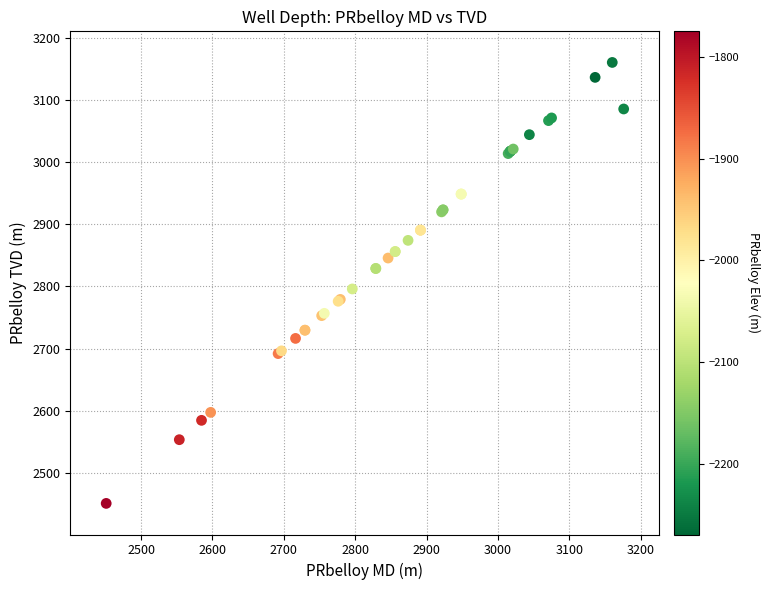

What Y value in the scatter plot is closest to 2805?

2795.9